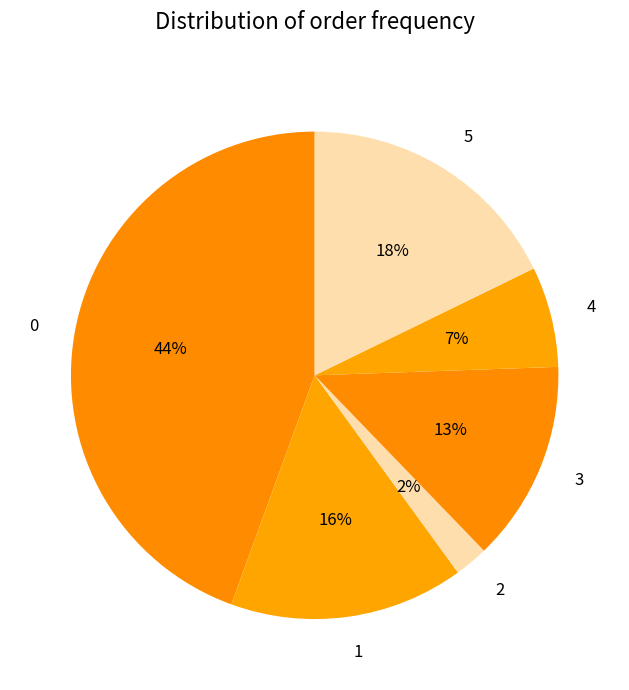

To the nearest percent, what is the combined percentage of 3 and 5?

31%